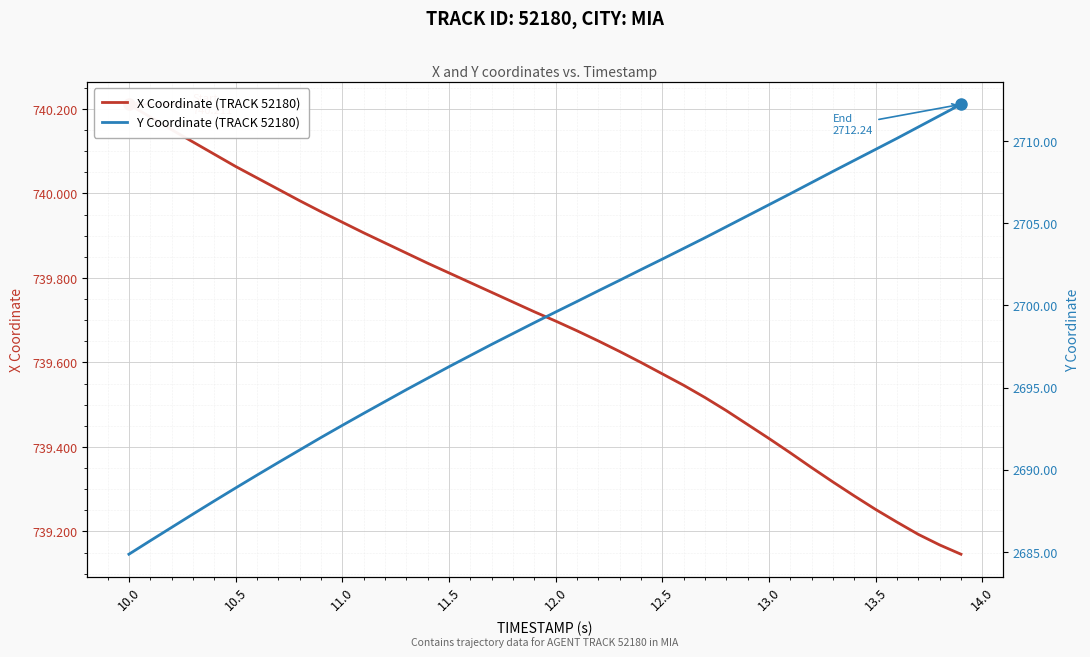

True or false: Y Coordinate (TRACK 52180) has more than 2 interior local peaks.

False